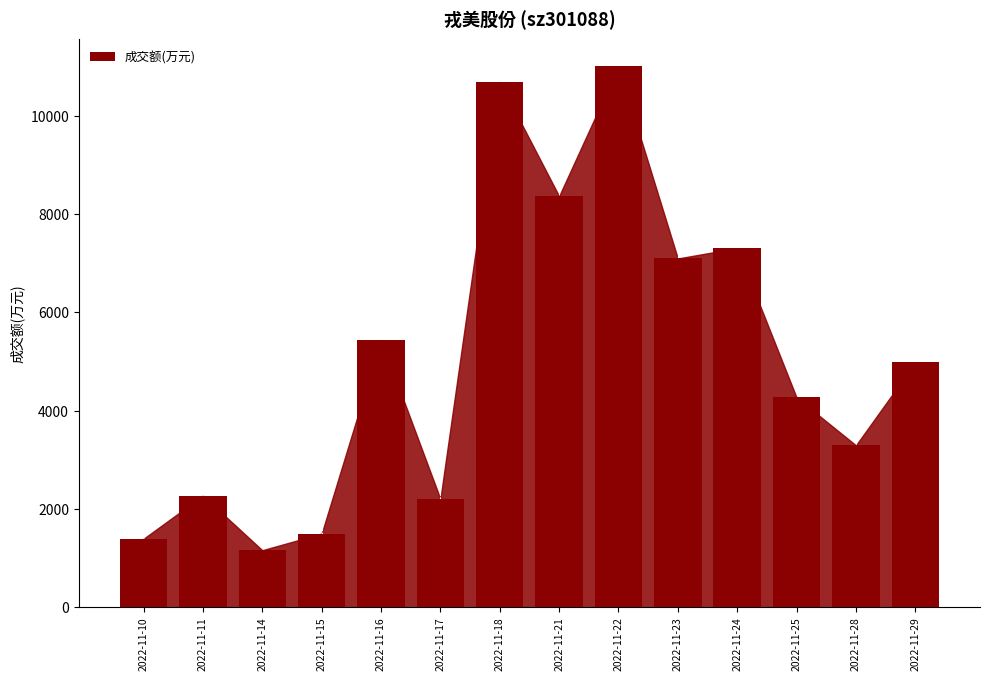

What is the value of the 10th bar from the left?

7096